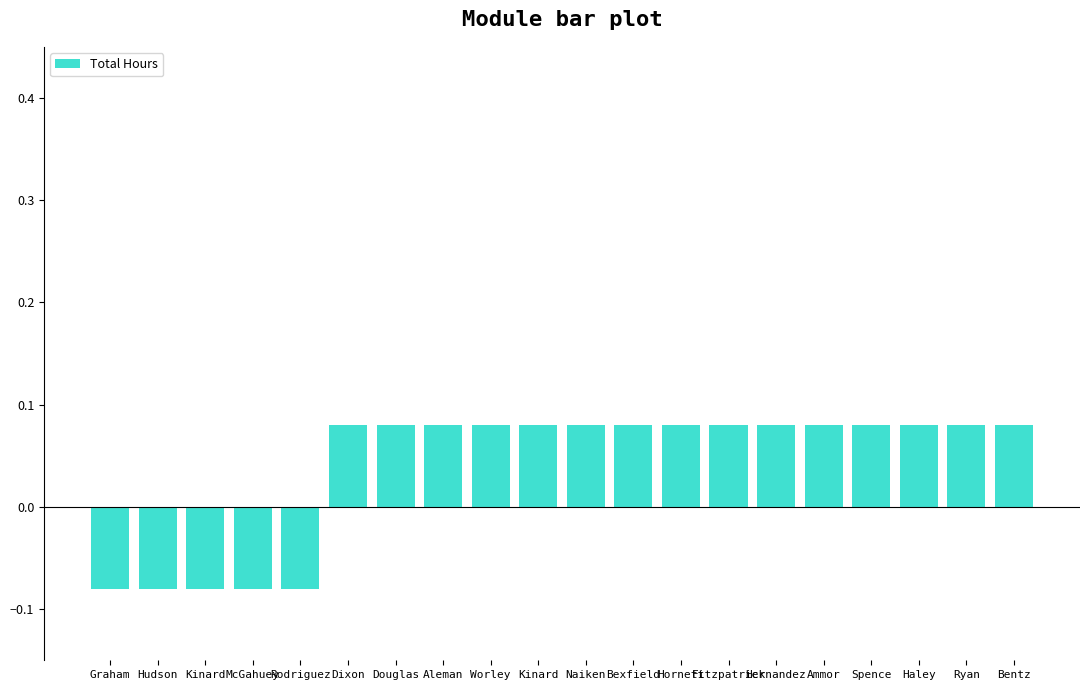

What is the maximum value shown in the chart?

0.1